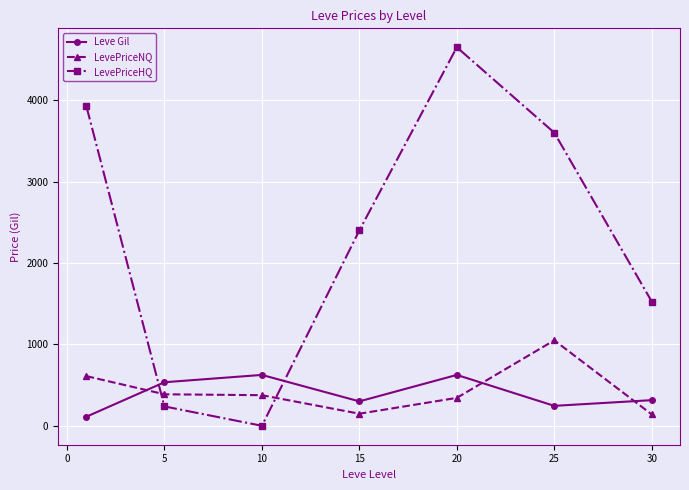

How many values in the LevePriceNQ series are below 376?

3